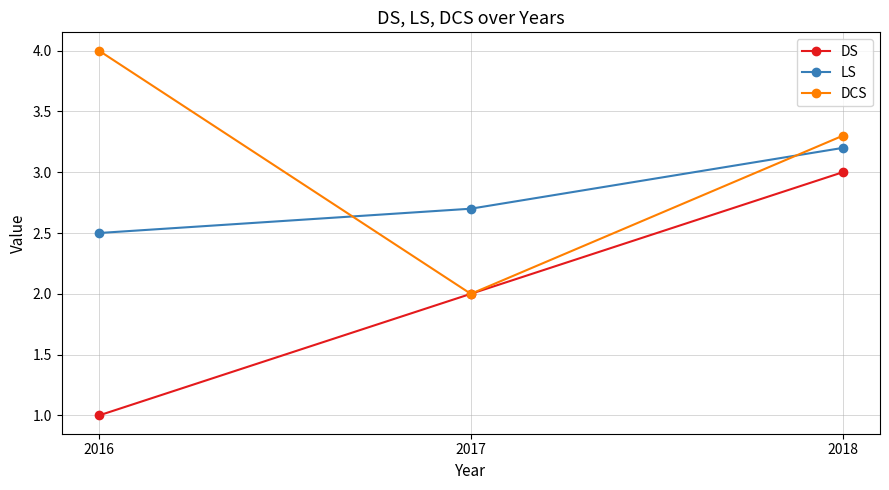

What are all the series names shown in the legend?

DS, LS, DCS